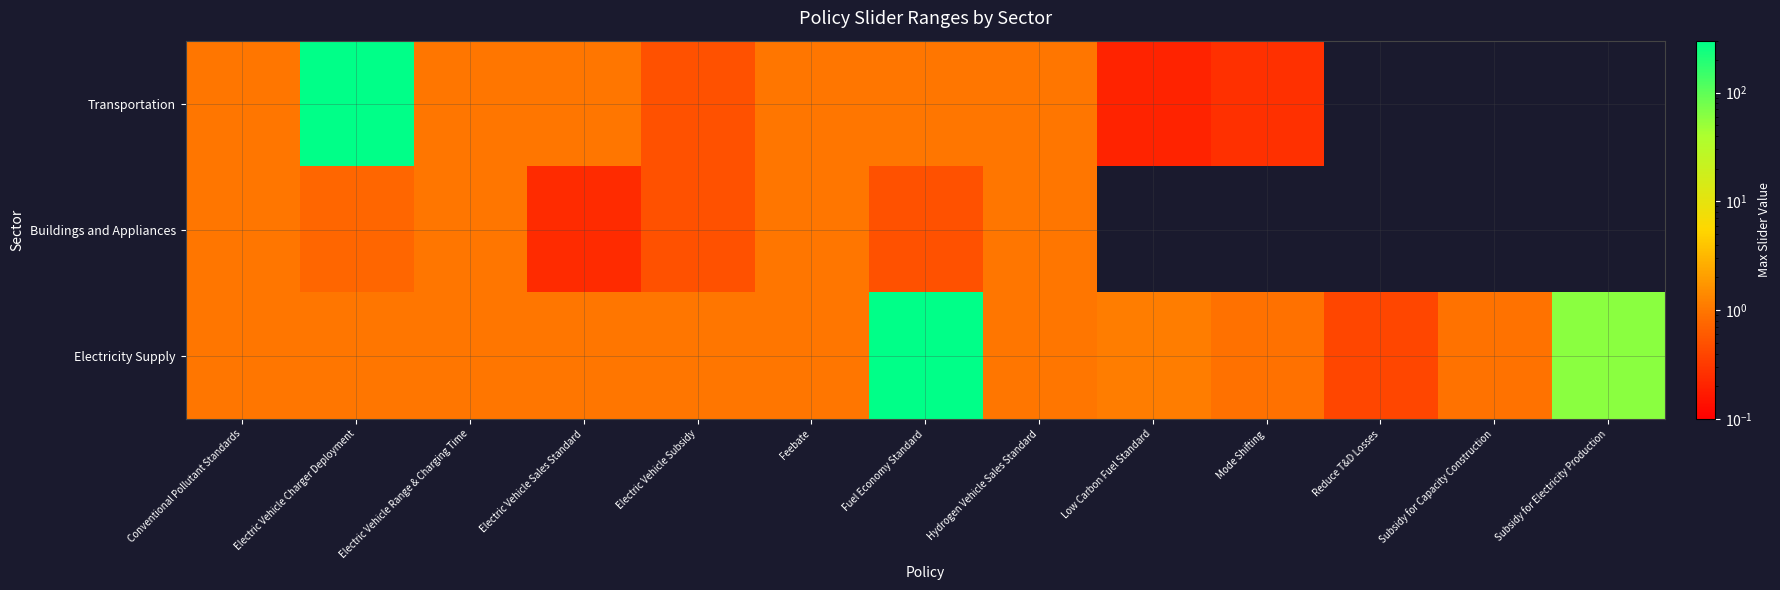

What is the smallest value displayed?

0.2